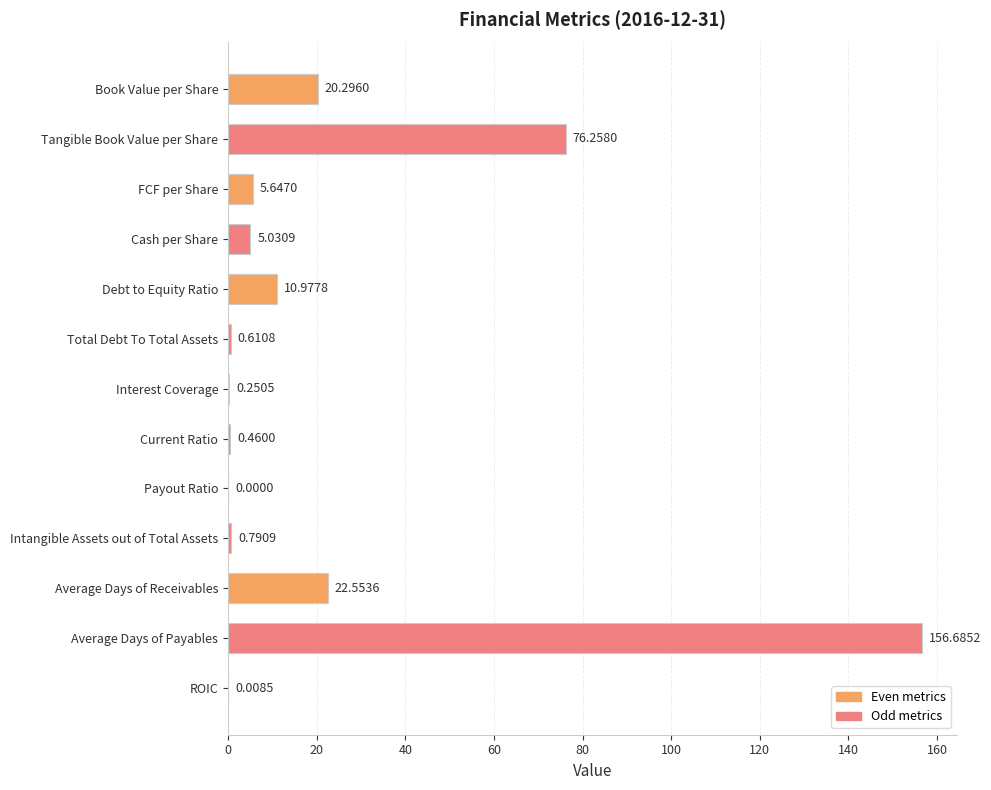

Which has a higher value, Current Ratio or Payout Ratio?

Current Ratio